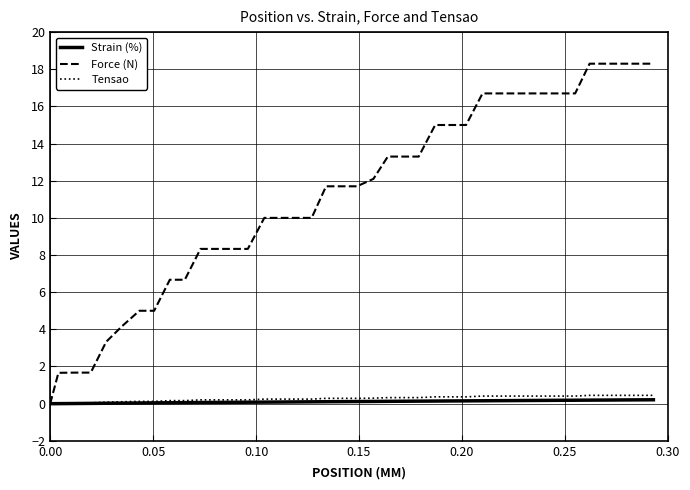

Which series has the largest total across all categories?

Force (N)